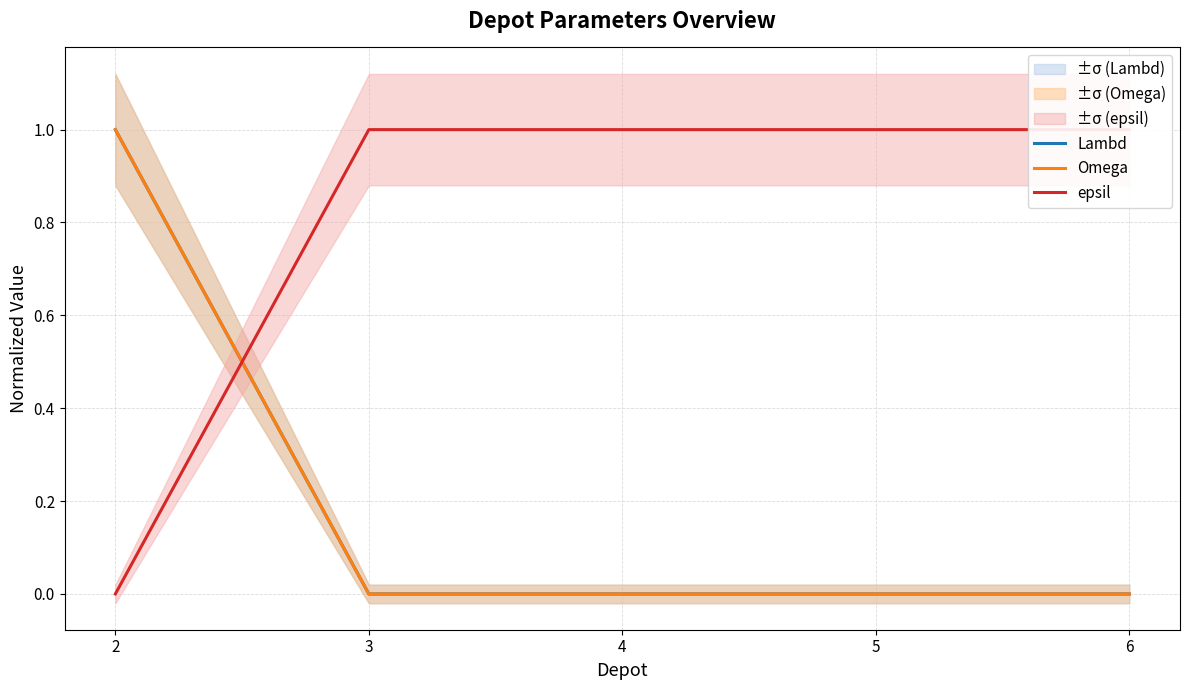

Rank the series by their maximum value, from lowest to highest.

Lambd, Omega, epsil